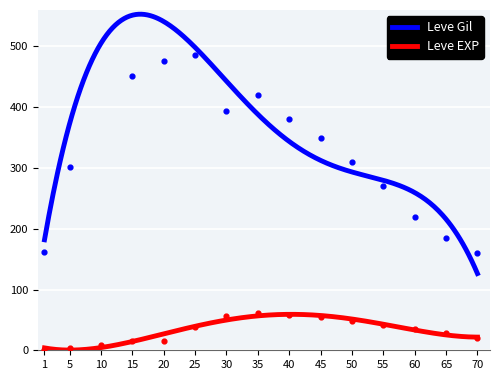

Which series has the largest total across all categories?

Leve Gil